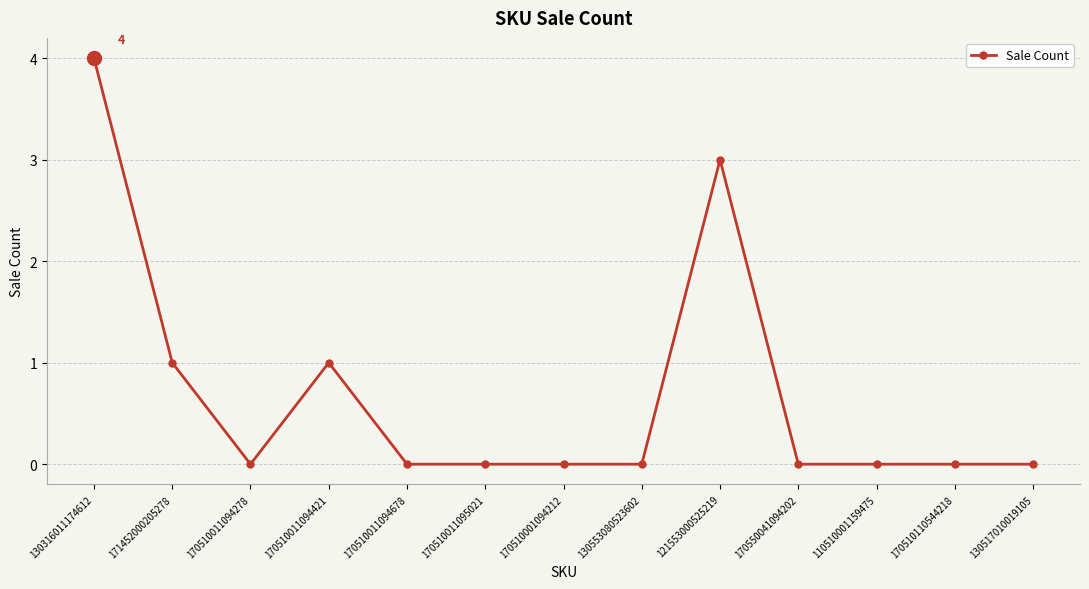

Does the chart display data point markers on the line(s)?

Yes